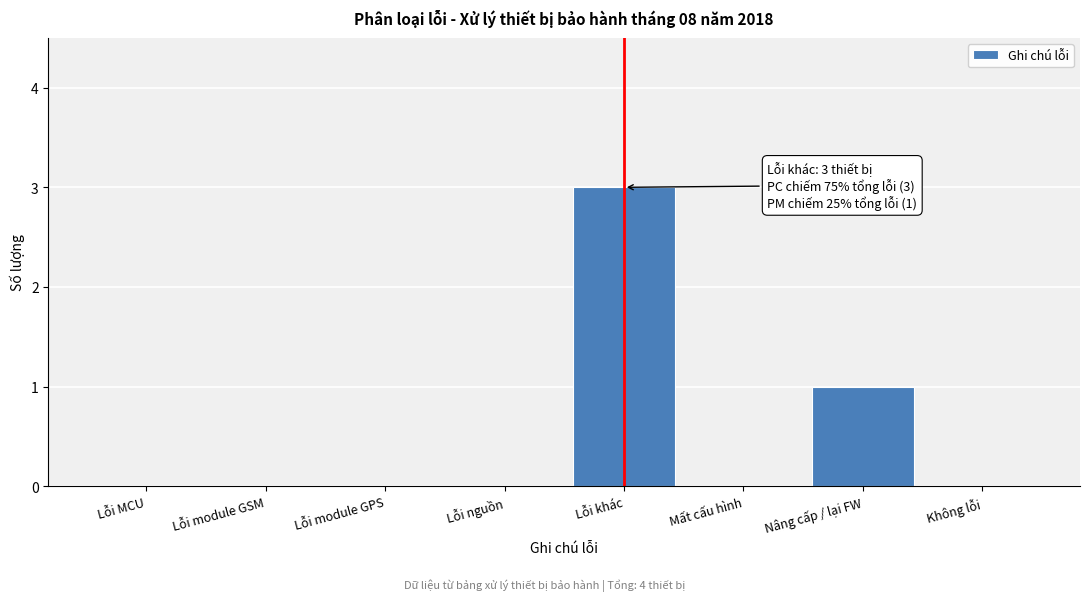

Reading left to right, transcribe all the data shown in this chart.

Lỗi MCU=0	Lỗi module GSM=0	Lỗi module GPS=0	Lỗi nguồn=0	Lỗi khác=3	Mất cấu hình=0	Nâng cấp / lại FW=1	Không lỗi=0